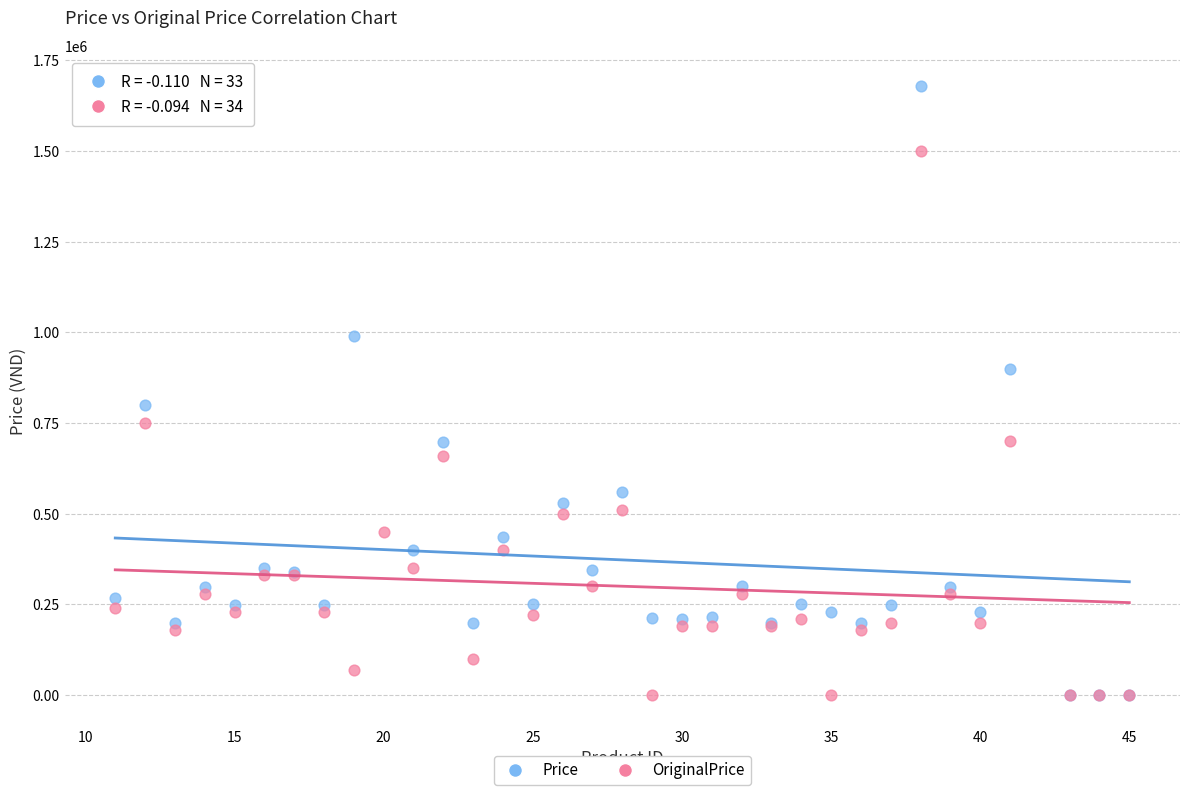

Which series has the widest spread of Y values?

Price